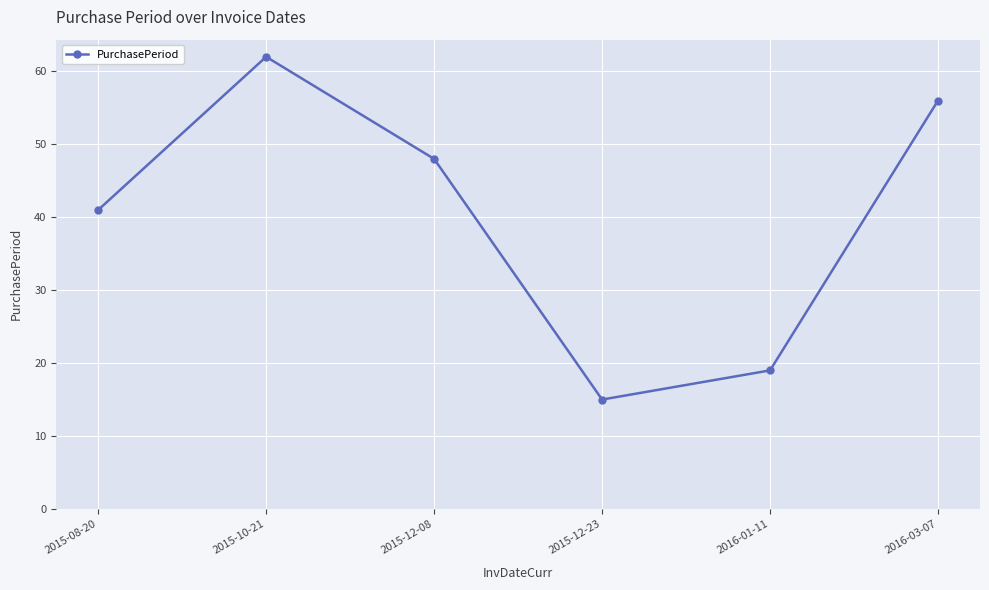

What is the label of the 2nd point from the left?

2015-10-21